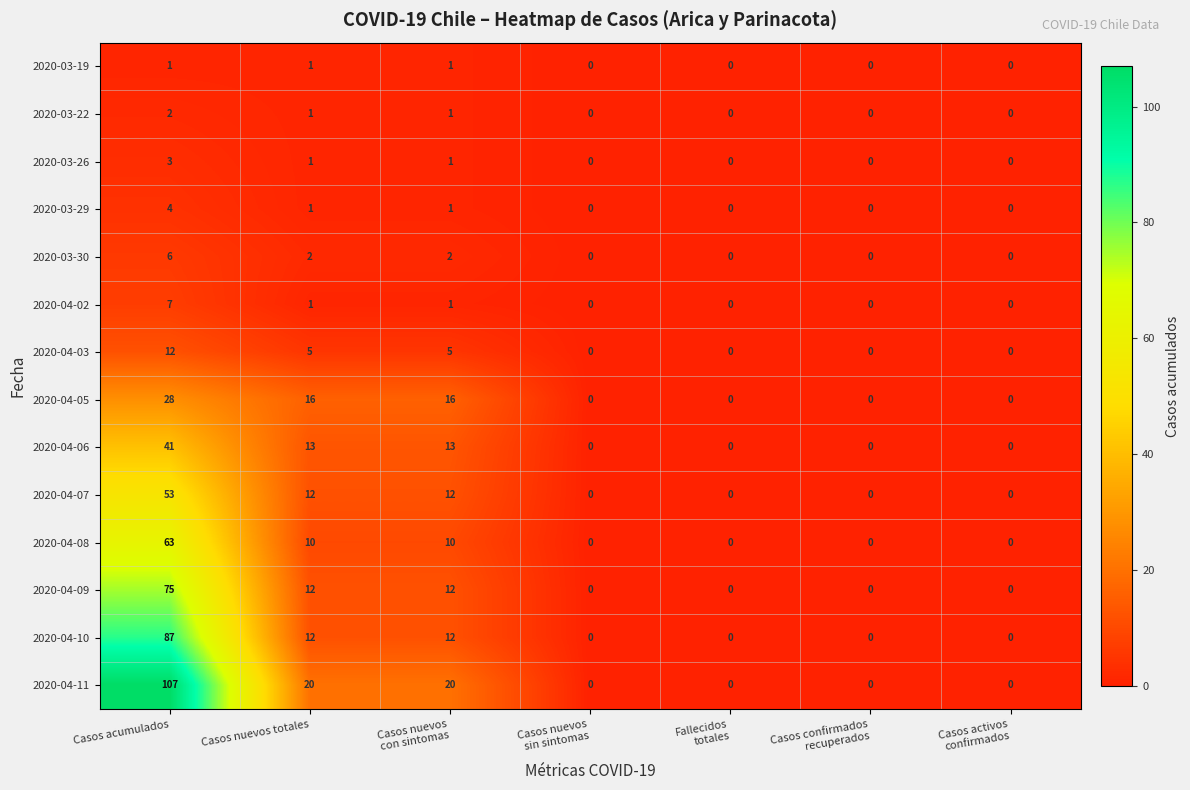

What is the greatest value displayed?

107